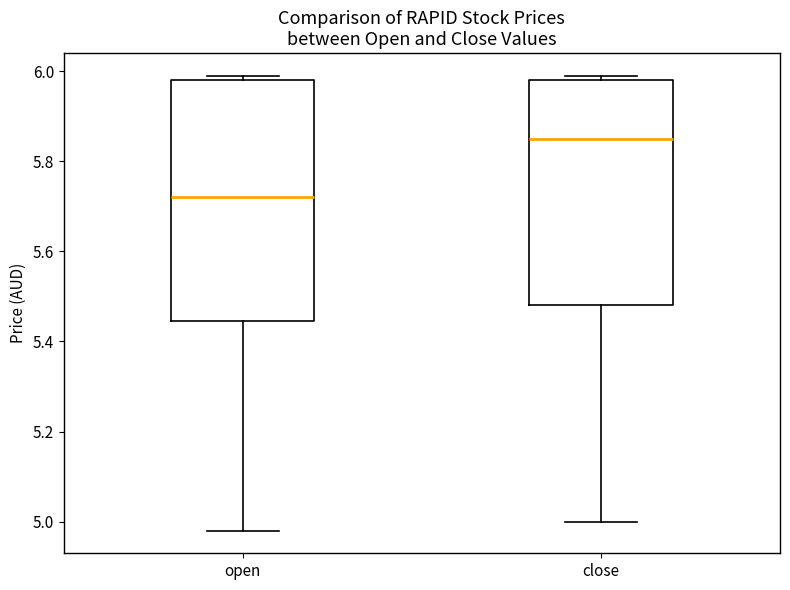

Reading left to right, transcribe this box plot: for each box, give where its median line is, the range the box spans, and where its two whiskers end, as read against the y-axis. The values are not printed on the chart, so give them approximately, as read against the axis.

open: median 5.72, box 5.44 to 5.98, whiskers 4.98 to 6.00
close: median 5.86, box 5.48 to 5.98, whiskers 5.00 to 6.00